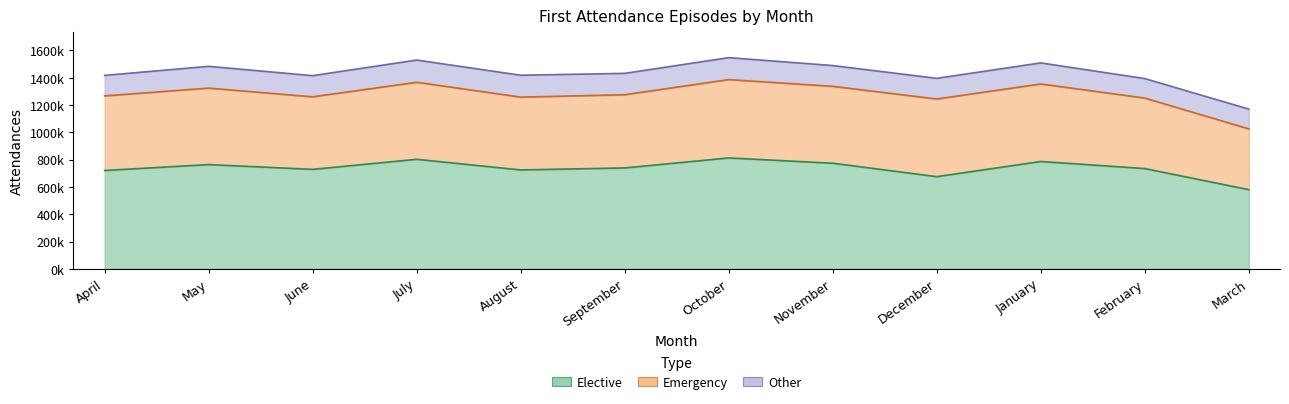

The Emergency series shows 940116 at April. True or false?

False